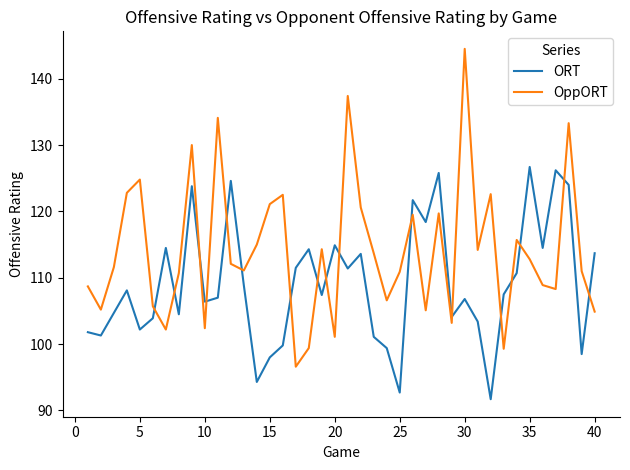

True or false: OppORT and ORT cross at least once.

True